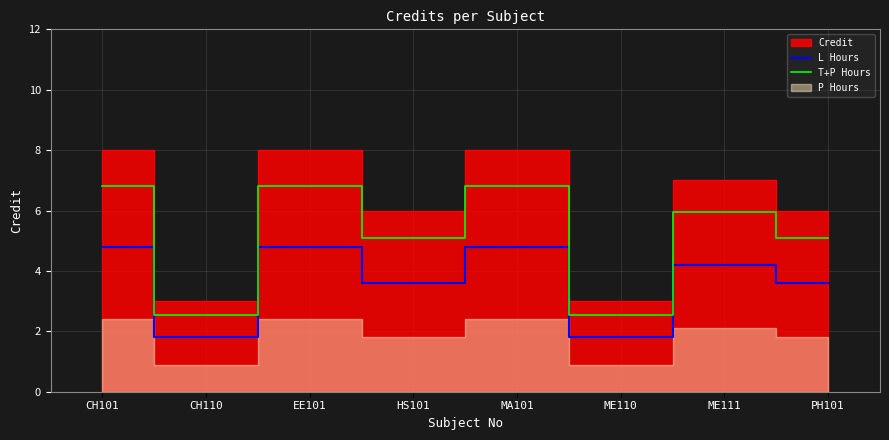

The T+P Hours series shows 6.8 at MA101. True or false?

True